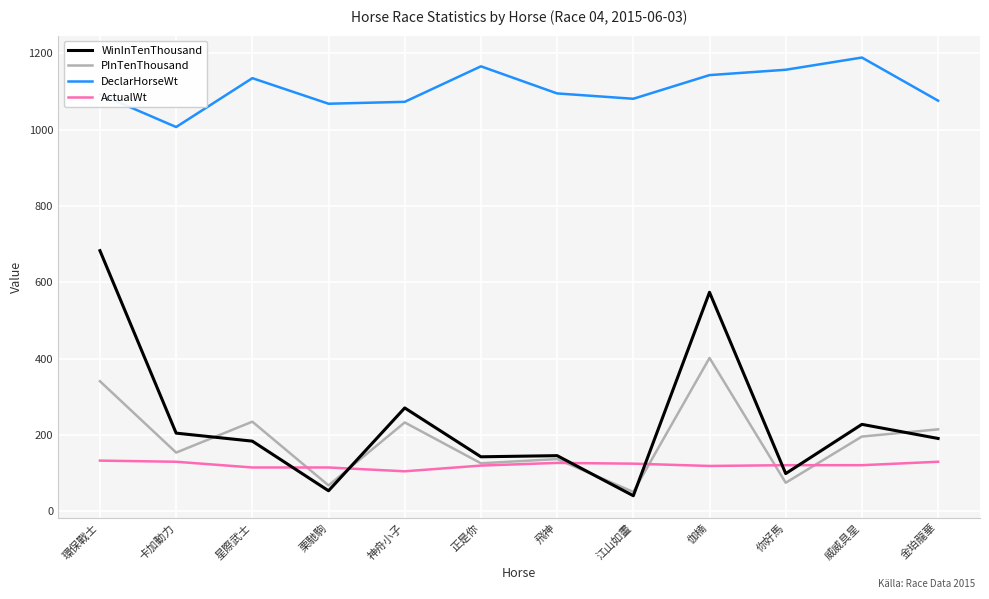

Rank the series by their maximum value, from lowest to highest.

ActualWt, PInTenThousand, WinInTenThousand, DeclarHorseWt